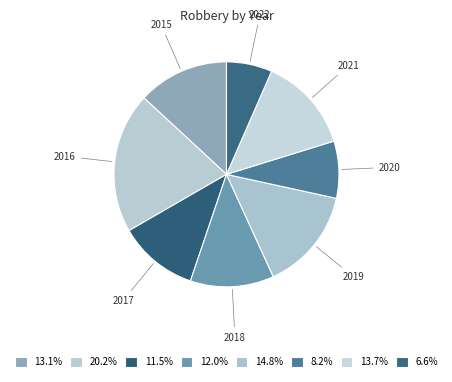

Is 2021 the majority of the pie?

No